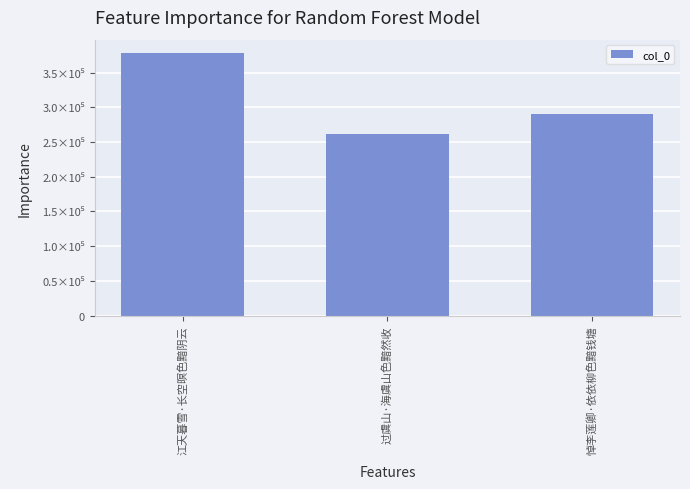

Which category has the lowest value across all series?

过虞山·海虞山色黯然收